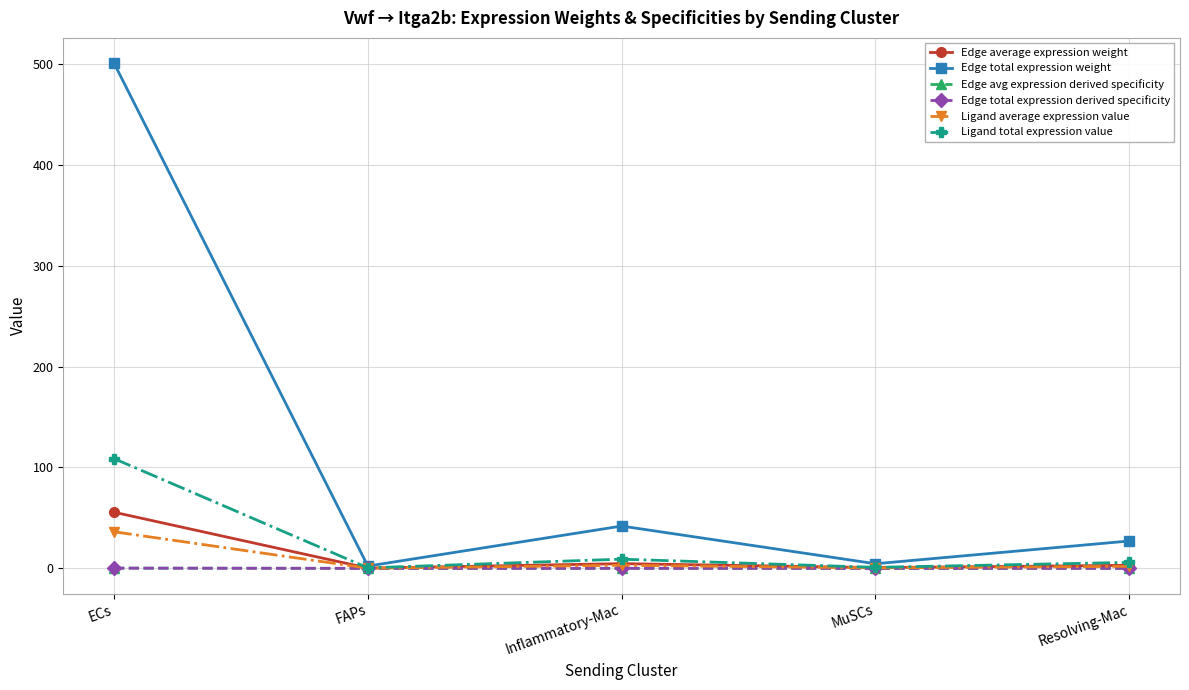

What is the sum of all Ligand total expression value values?

125.2